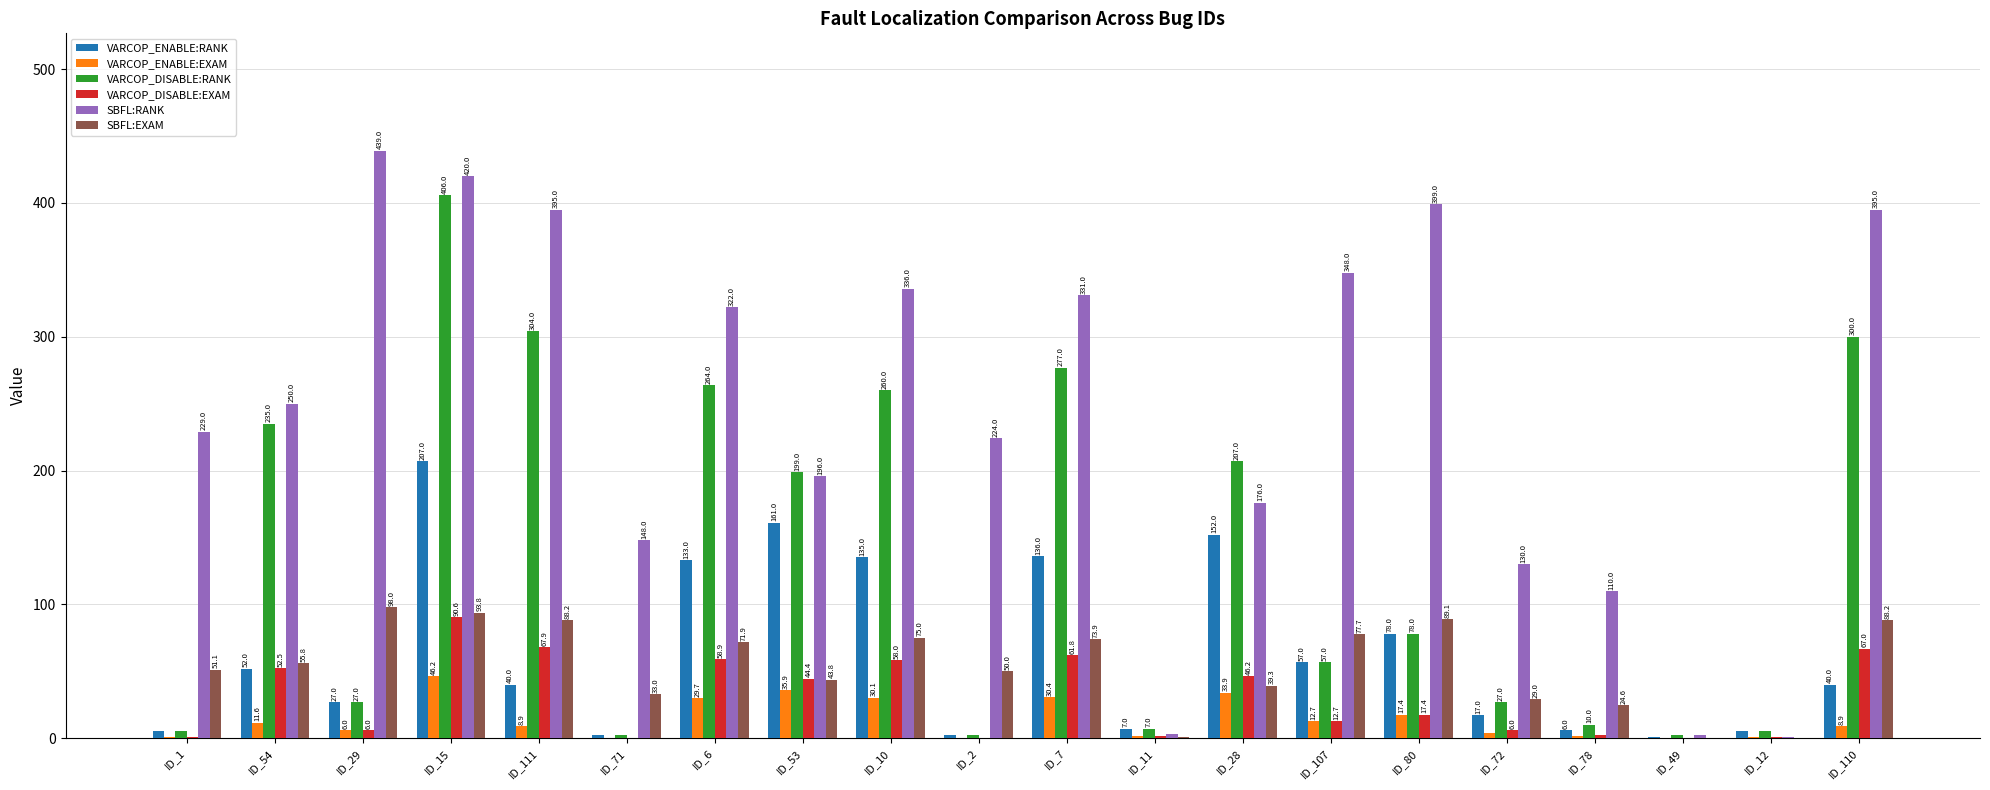

Which category has the highest value across all series?

ID_29